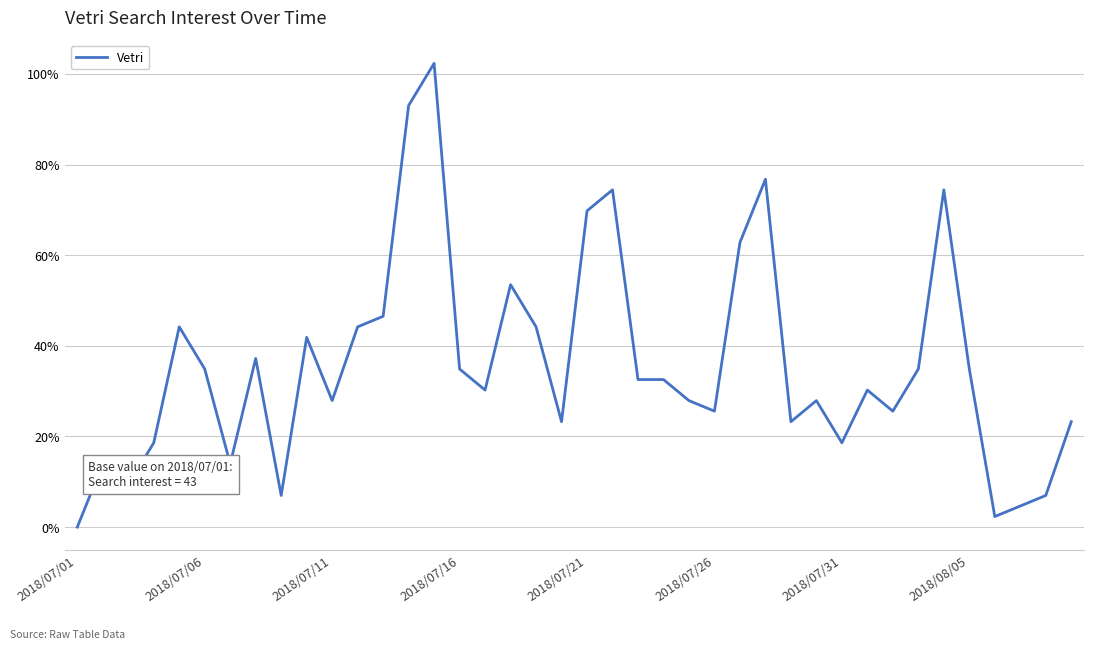

Does the chart have visible grid lines?

Yes